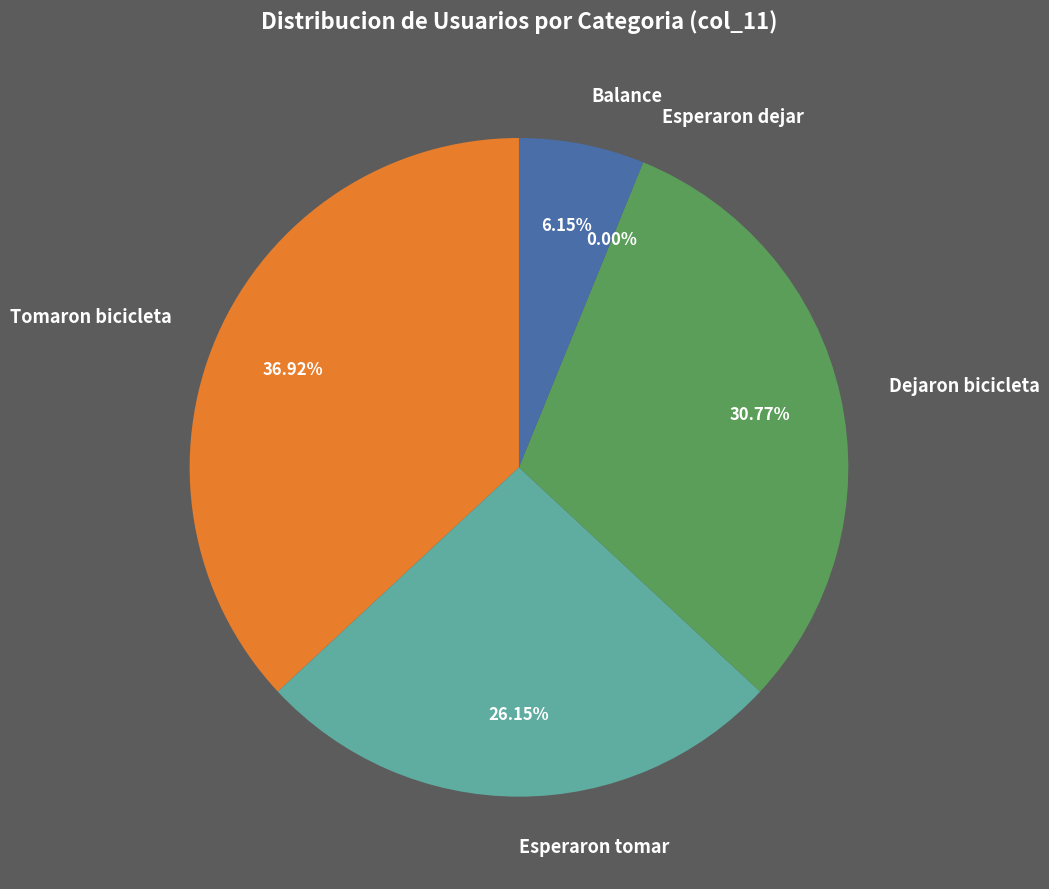

Is there a majority slice in this chart?

No